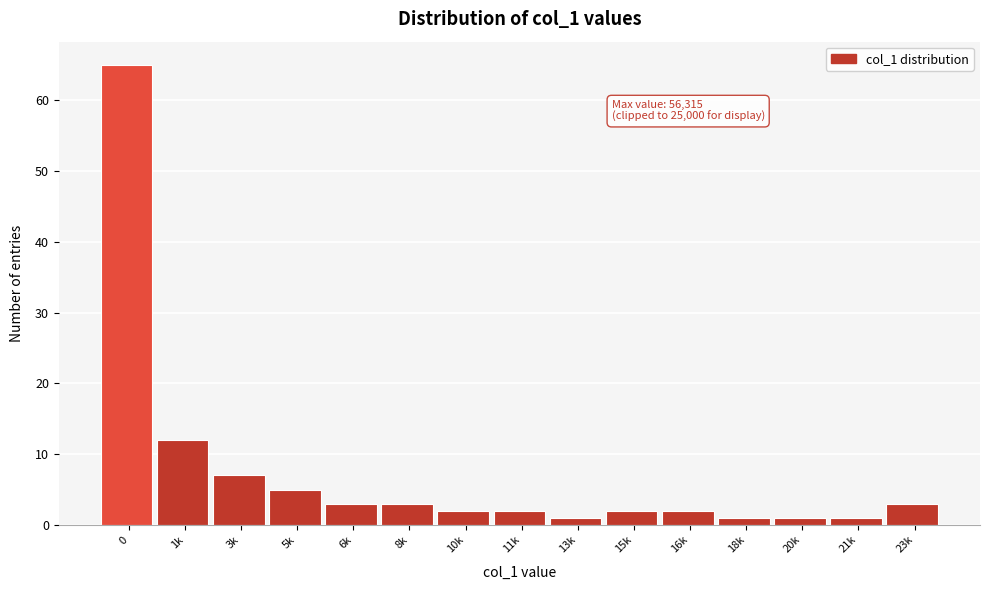

Reading left to right, transcribe all the data shown in this chart.

0=65	1k=12	3k=7	5k=5	6k=3	8k=3	10k=2	11k=2	13k=1	15k=2	16k=2	18k=1	20k=1	21k=1	23k=3